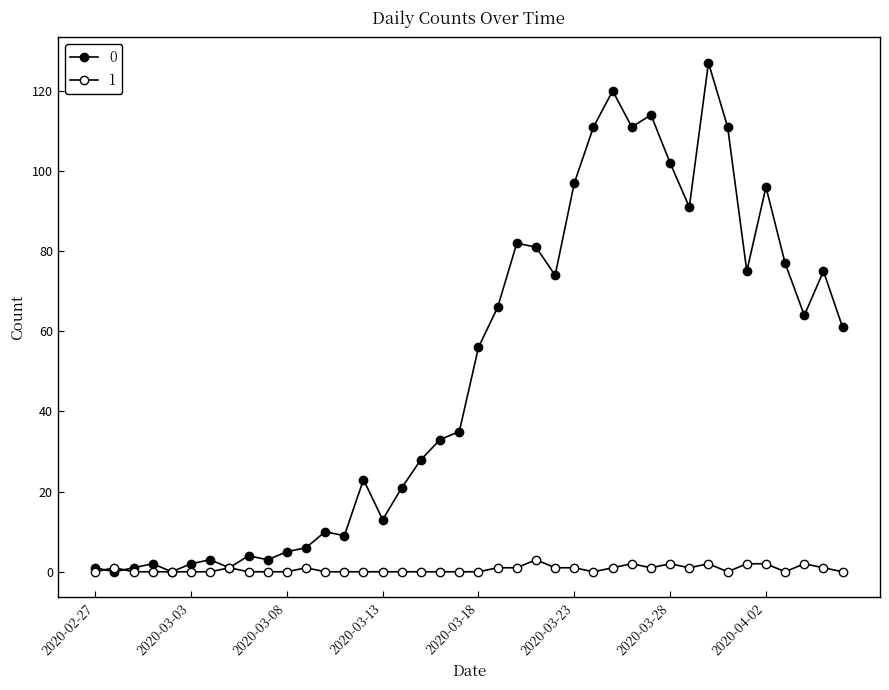

What is the maximum value shown in the chart?

127